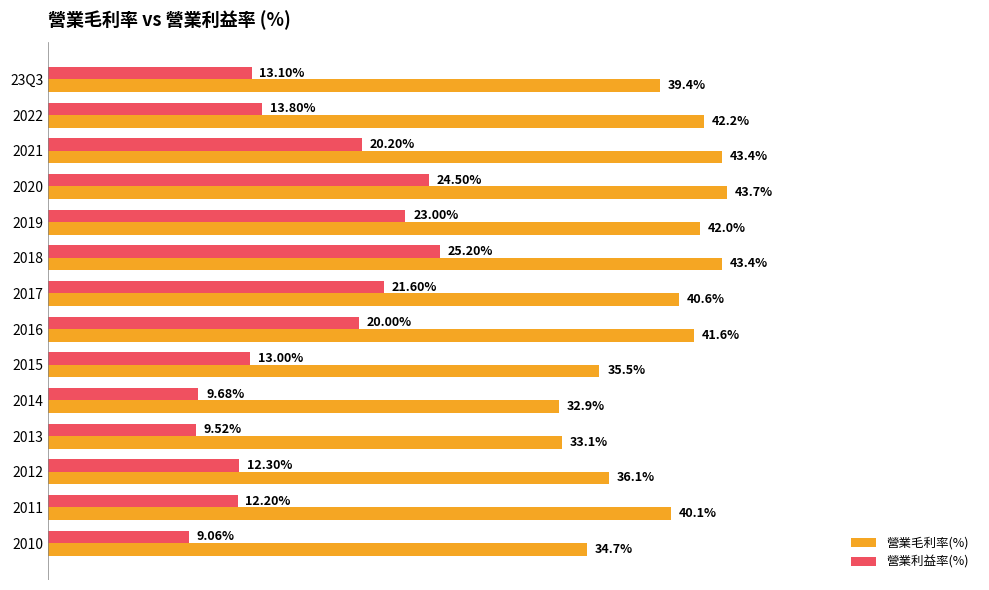

Which series has the largest range (max minus min)?

營業利益率(%)